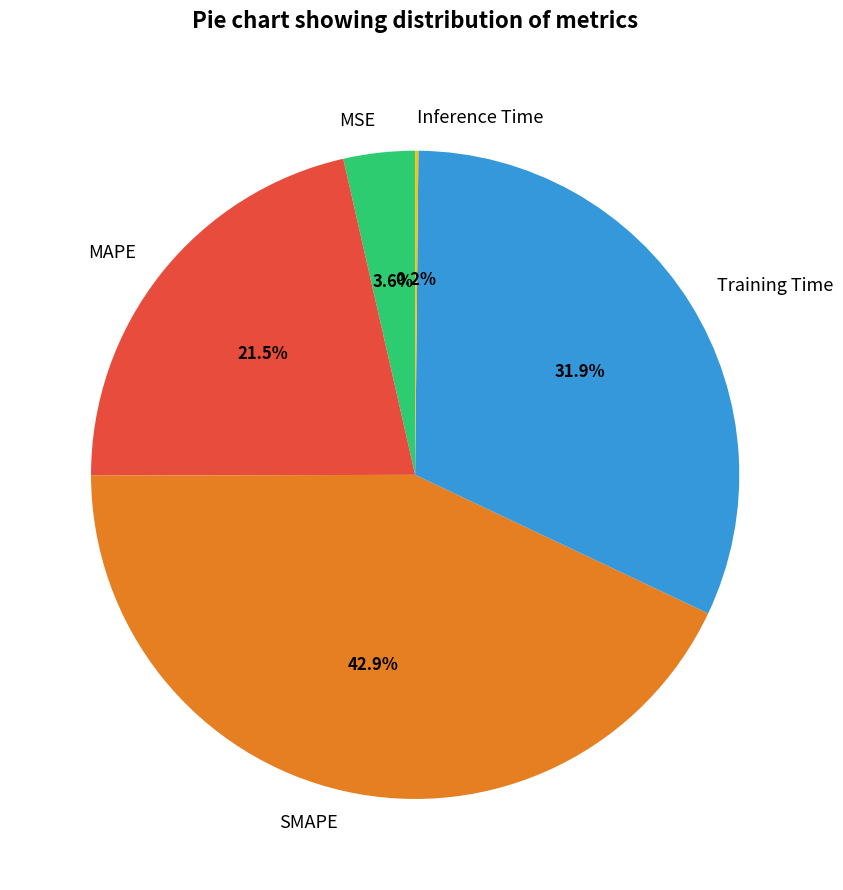

Is it true that Training Time is 39% of the pie?

False